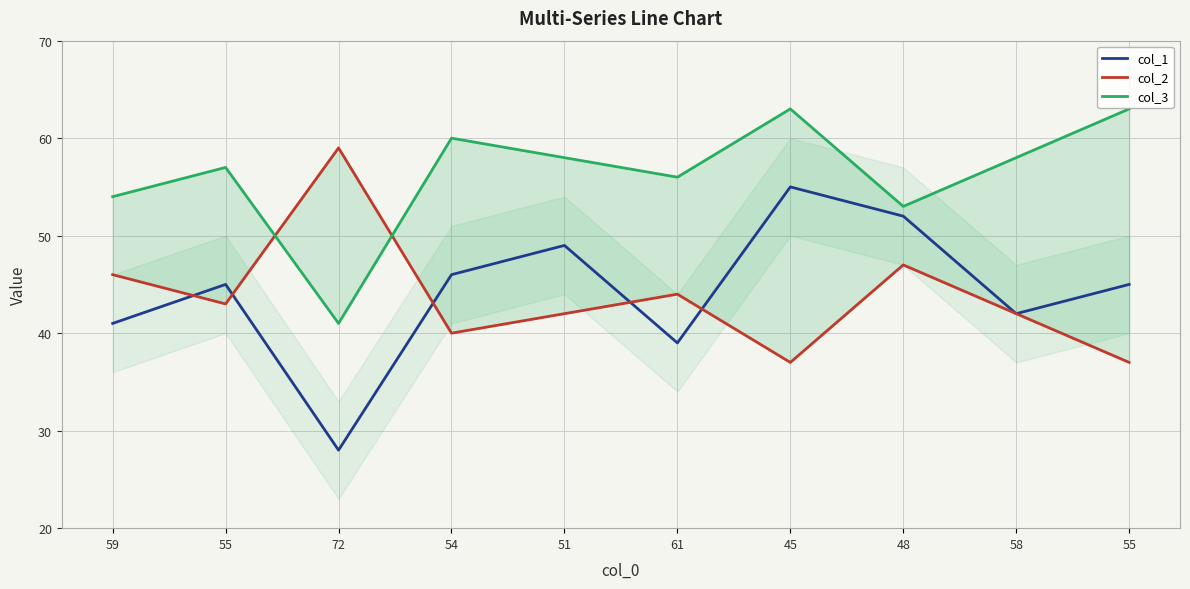

Between 54 and 55, which is larger?

54